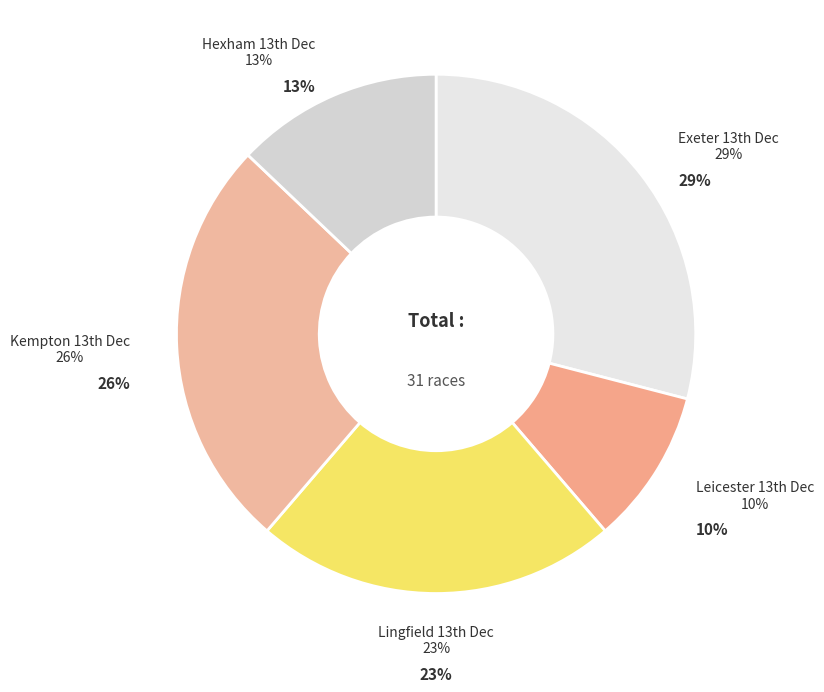

How many slices are in this pie chart?

5